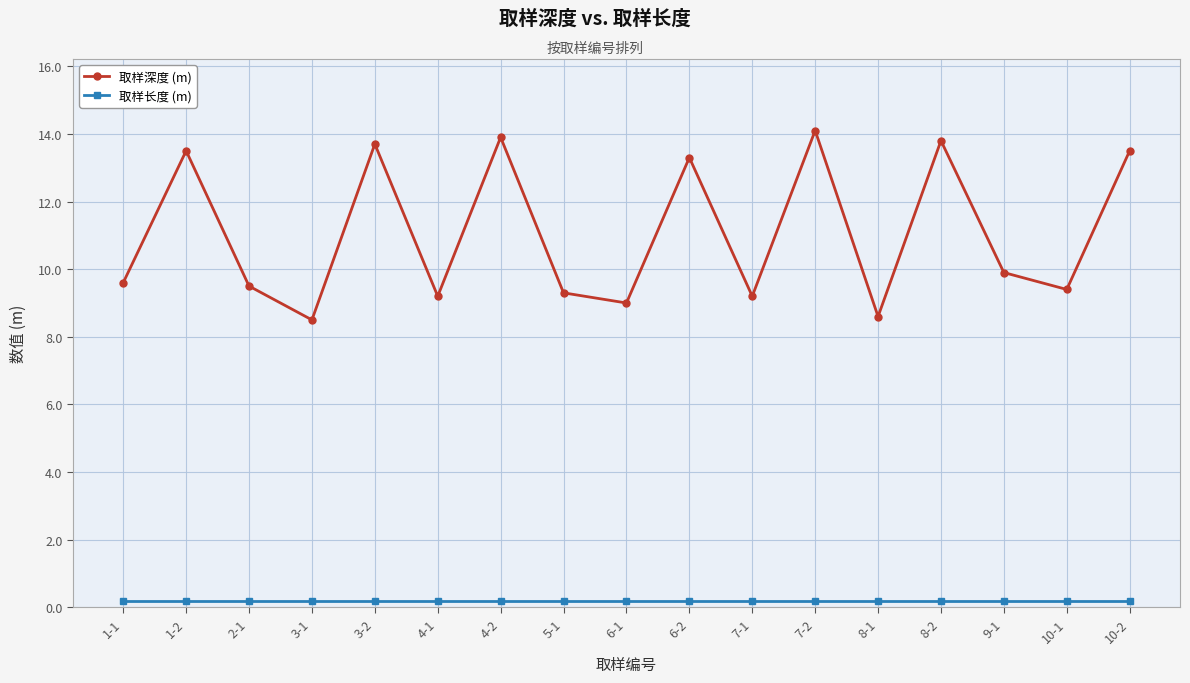

What is the label of the 13th point from the left?

8-1